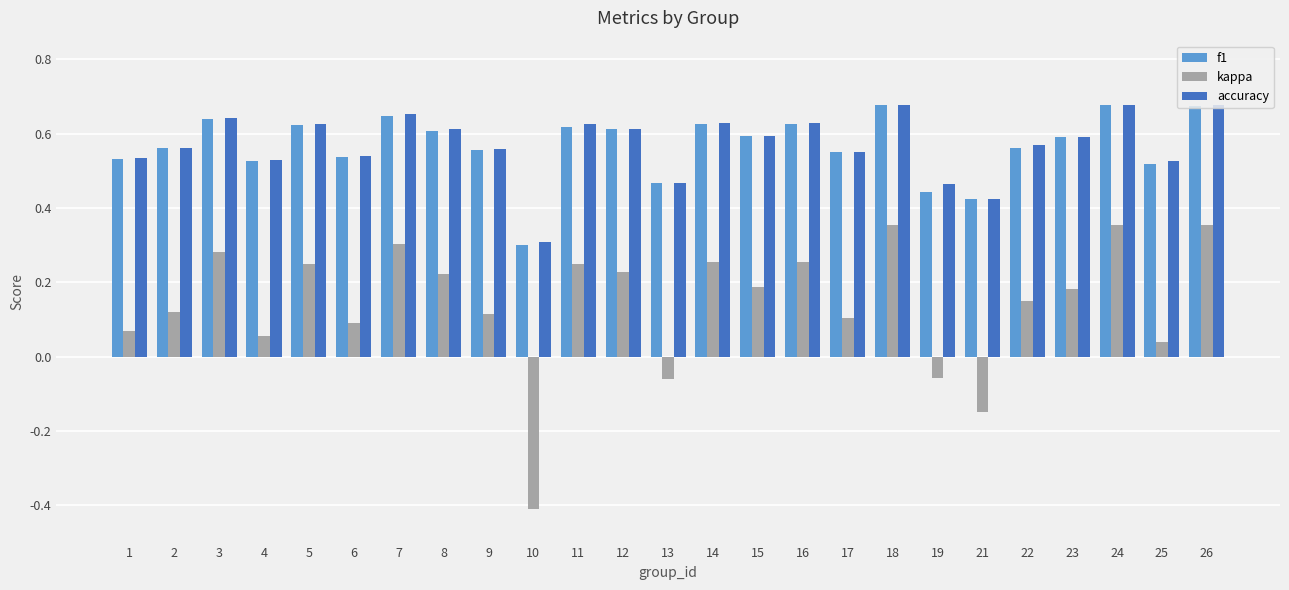

What is the sum of the f1 values at 6 and 22?

1.1